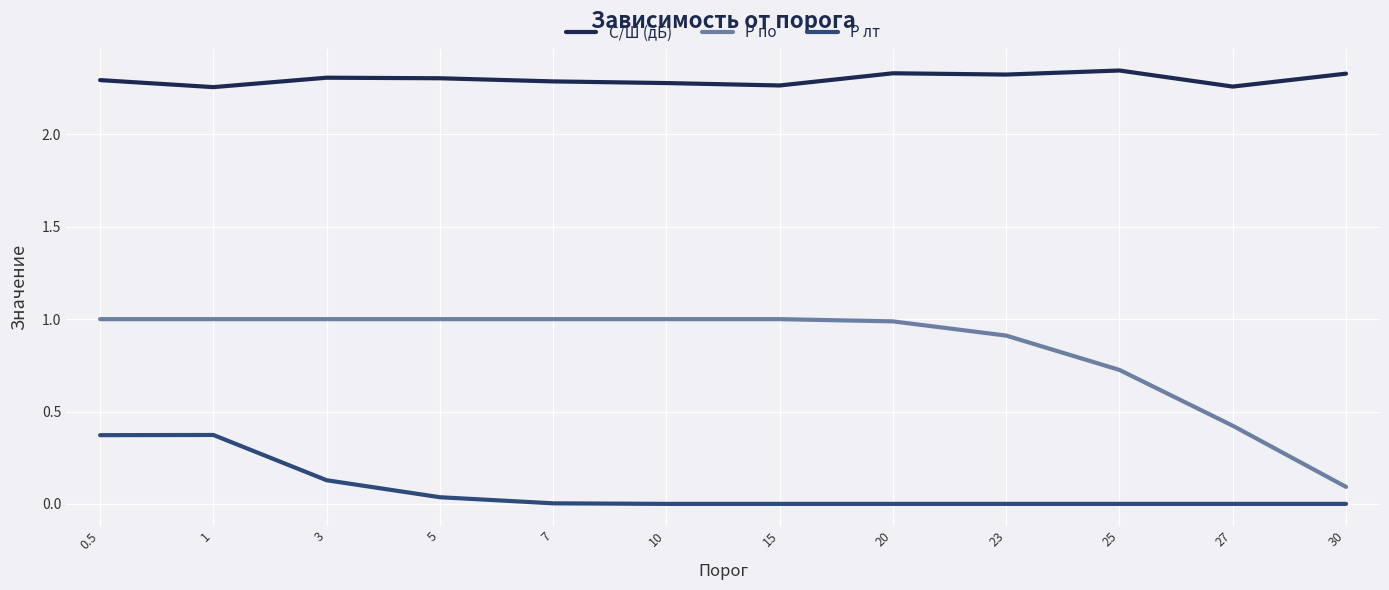

True or false: P по has a value of 0.1 at 30.

True